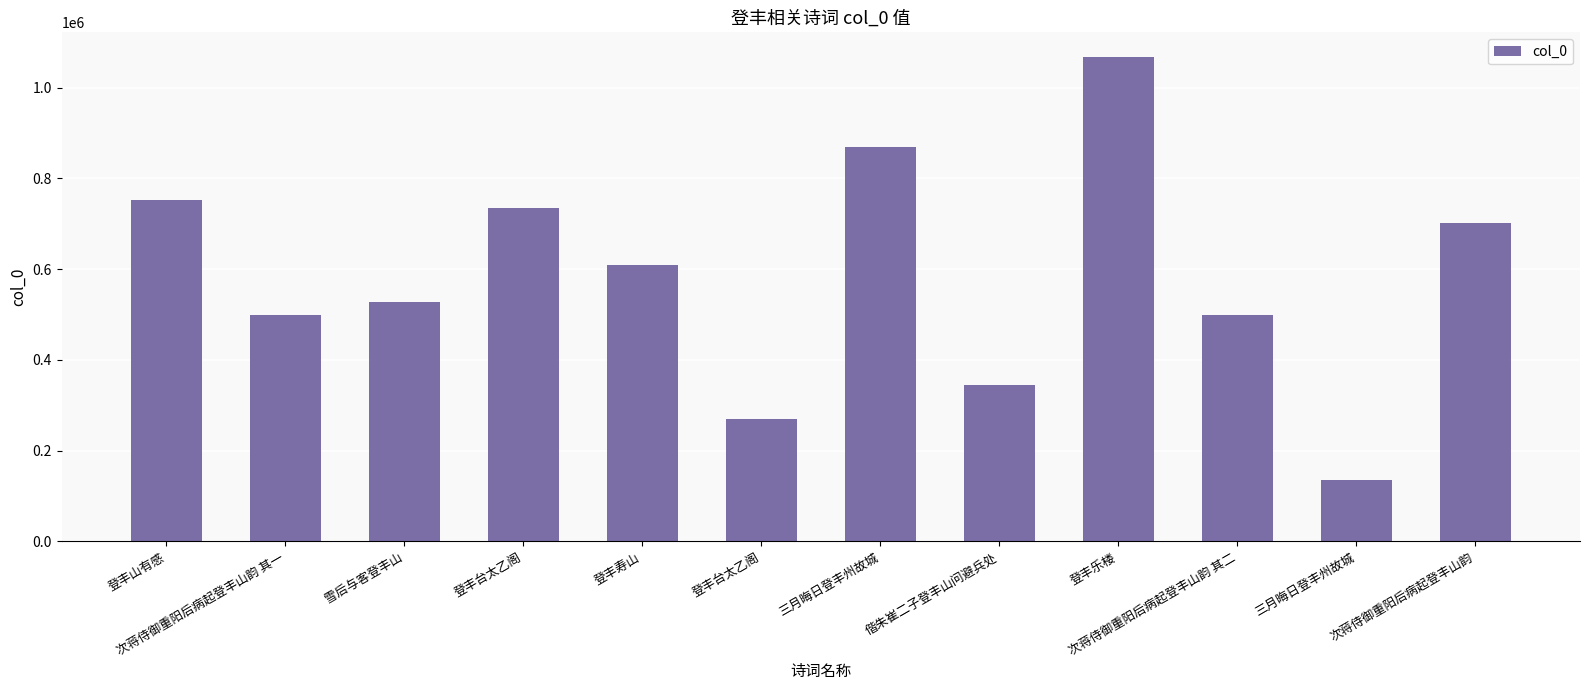

Between 登丰台太乙阁 and 次蒋侍御重阳后病起登丰山韵 其二, which is larger?

次蒋侍御重阳后病起登丰山韵 其二